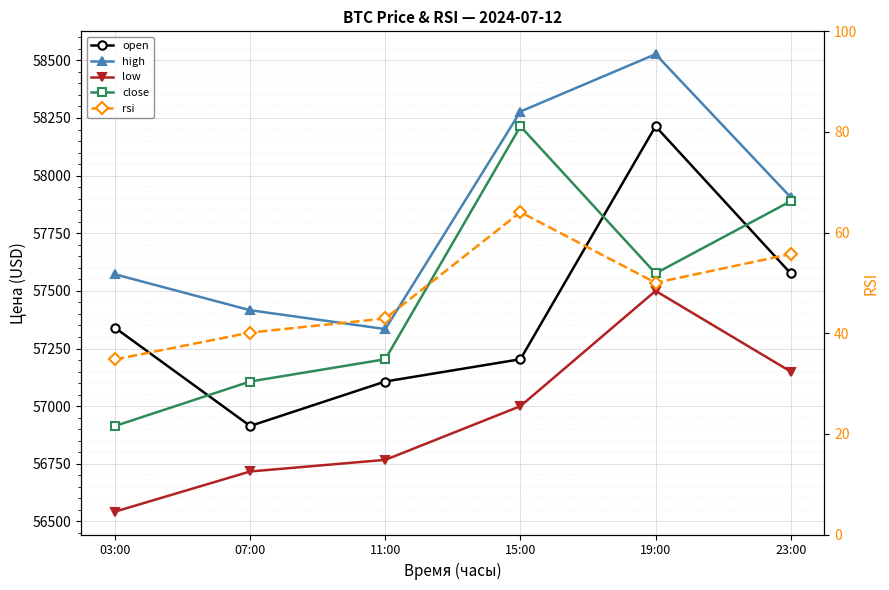

What position from the left is 07:00?

2